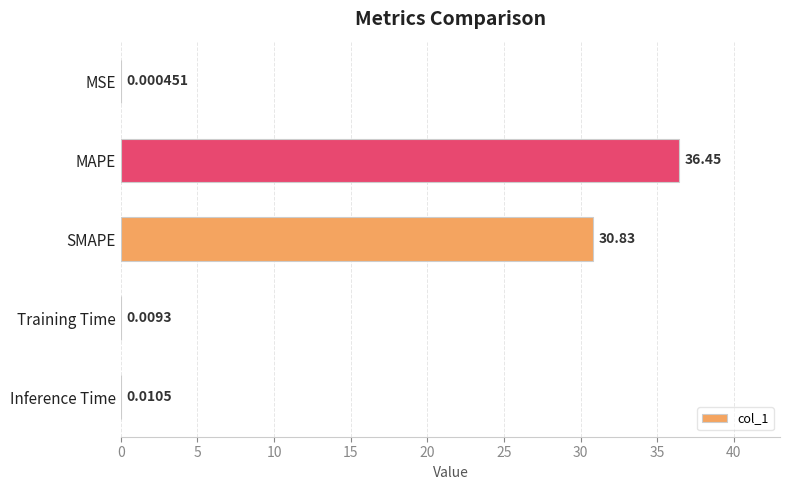

Which has a higher value, Inference Time or MSE?

Inference Time